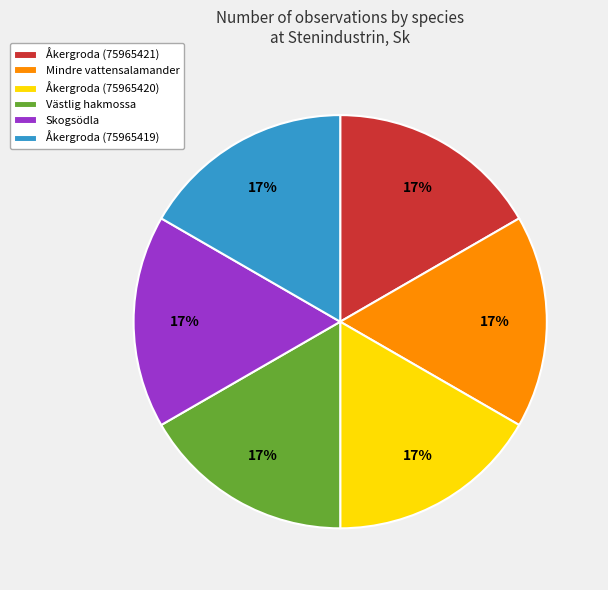

Is the sum of Skogsödla and Västlig hakmossa greater than half?

No